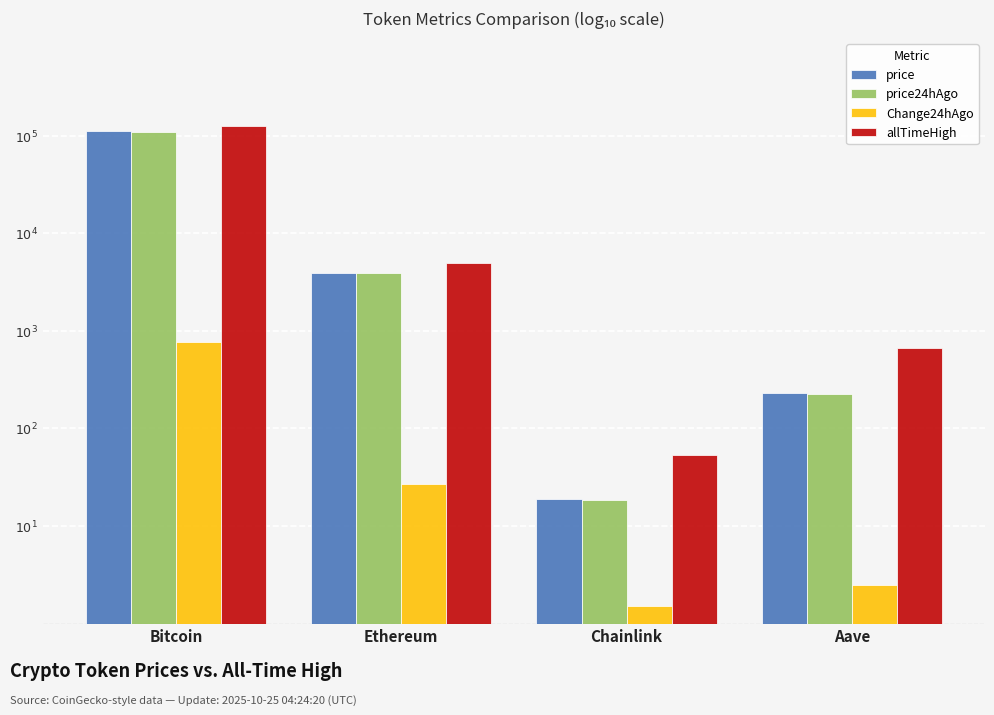

What are all the series names shown in the legend?

price, price24hAgo, Change24hAgo, allTimeHigh